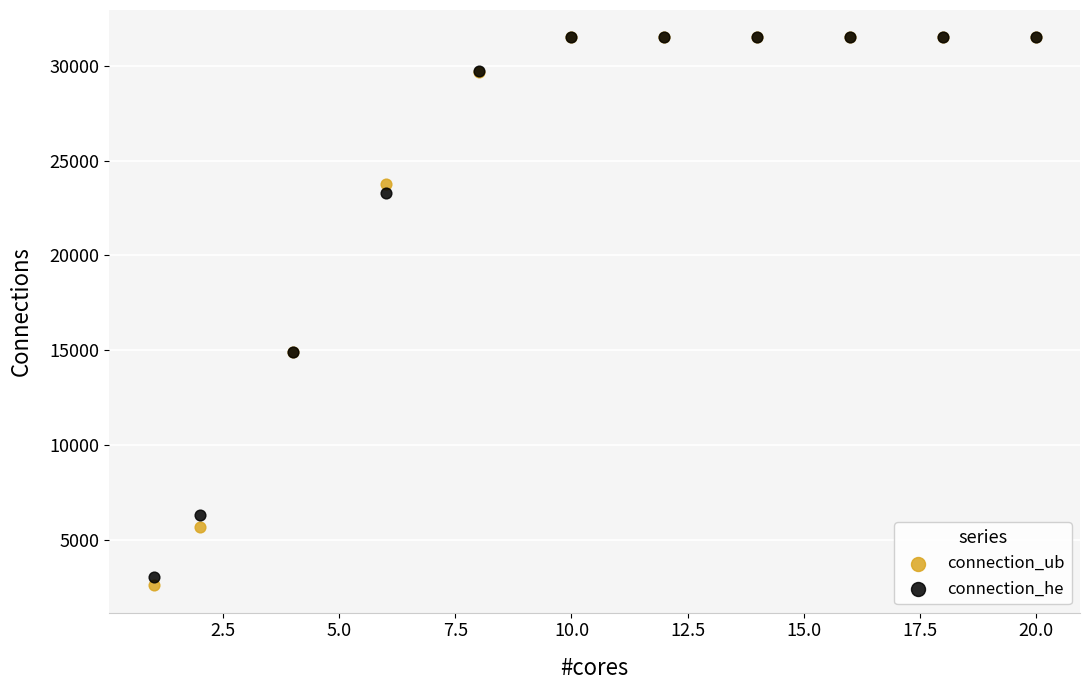

What are all the series names shown in the legend?

connection_ub, connection_he